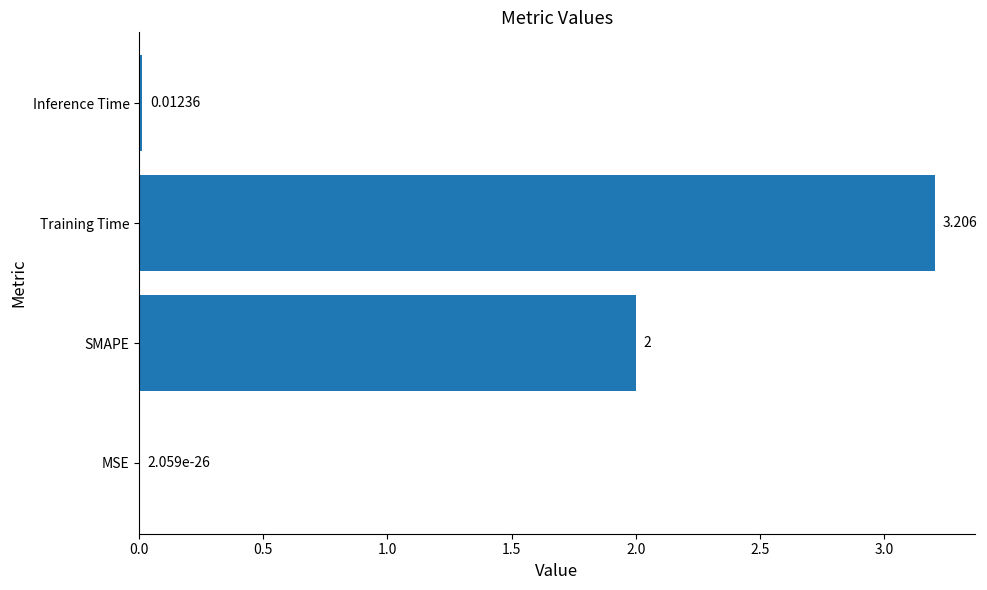

Where is the data nearest to the value 1?

Inference Time